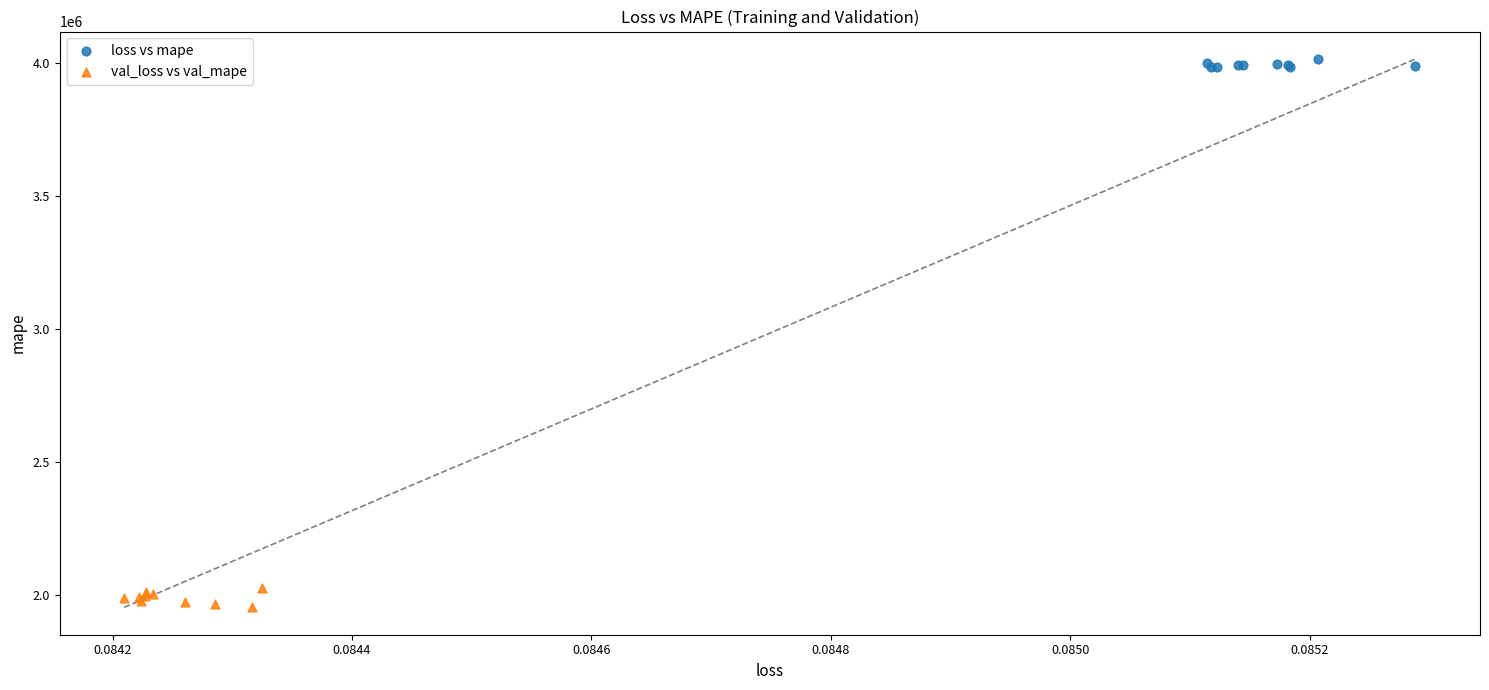

Which series reaches the maximum Y coordinate?

loss vs mape